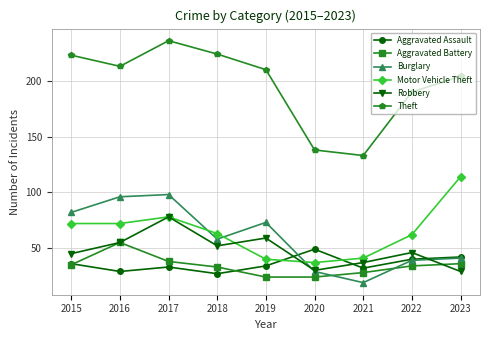

What is the difference between the maximum and minimum values in the Motor Vehicle Theft series?

77